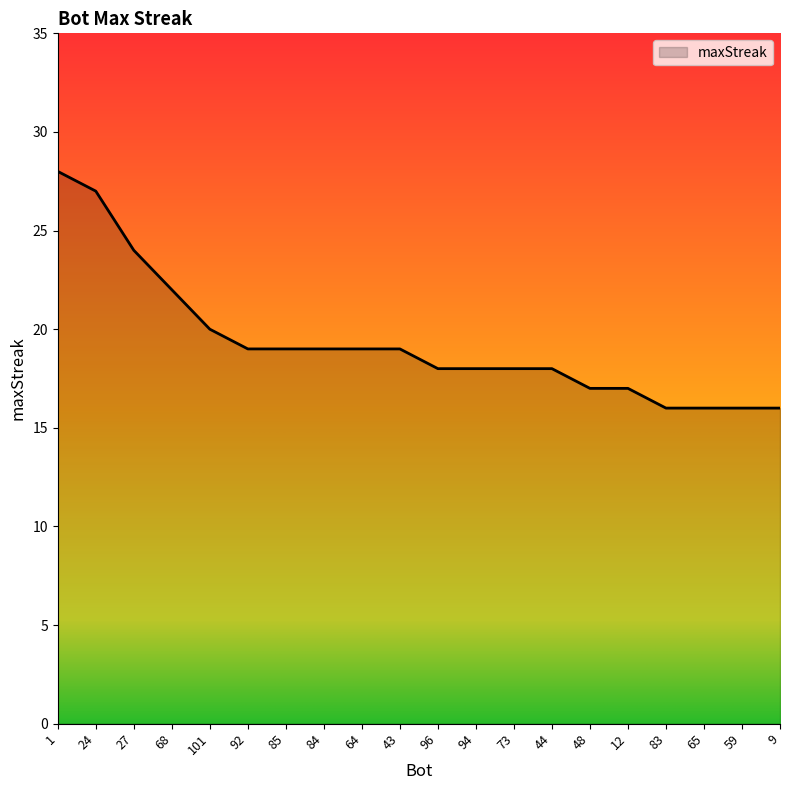

Reading left to right, list all the values displayed in this chart.

28	27	24	22	20	19	19	19	19	19	18	18	18	18	17	17	16	16	16	16